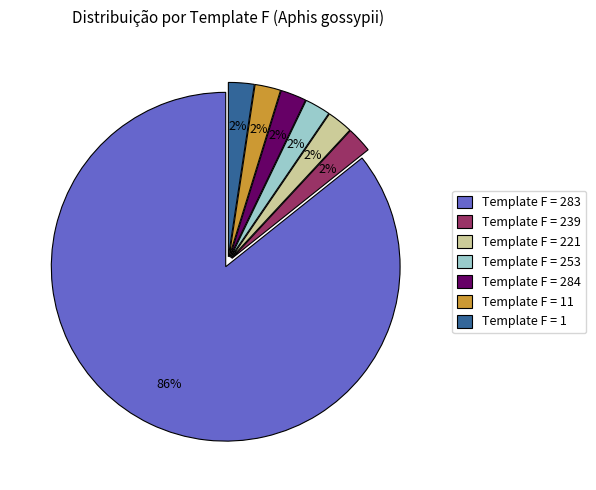

Which has a higher value, Template F = 253 or Template F = 283?

Template F = 283